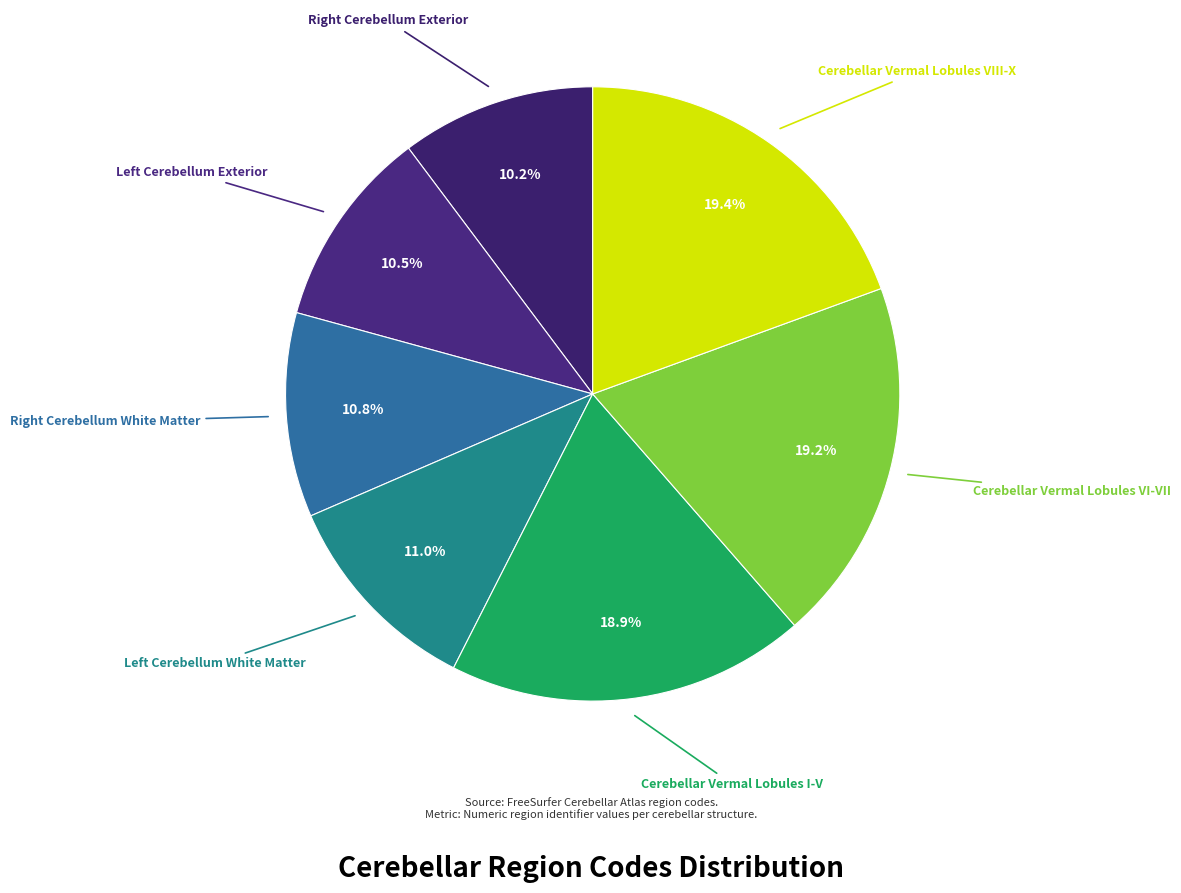

How many slices are in this pie chart?

7